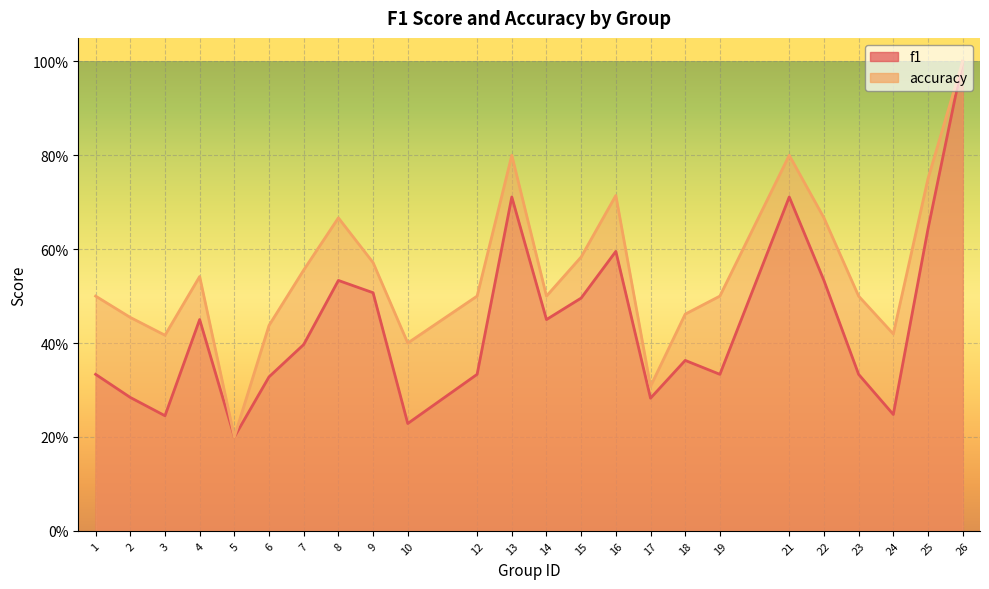

How many categories are shown in the chart?

24